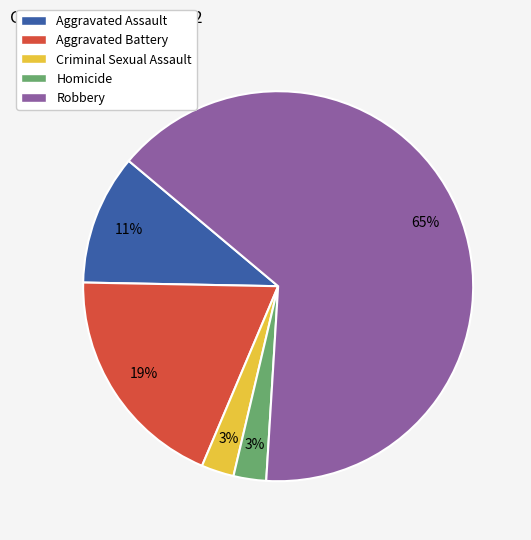

Count the number of slices in the pie.

5